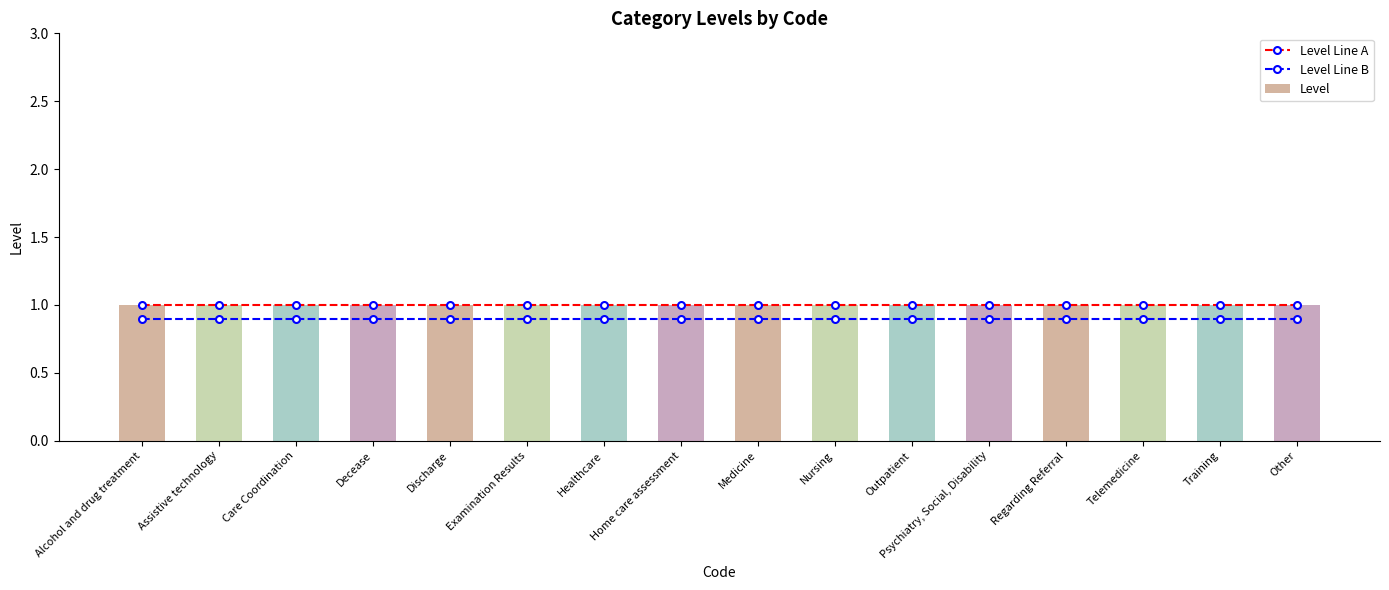

What is the label of the 12th bar from the right?

Discharge